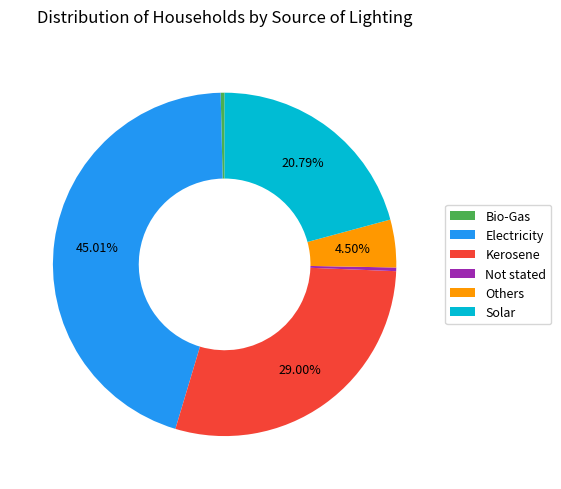

How many slices are in this pie chart?

6